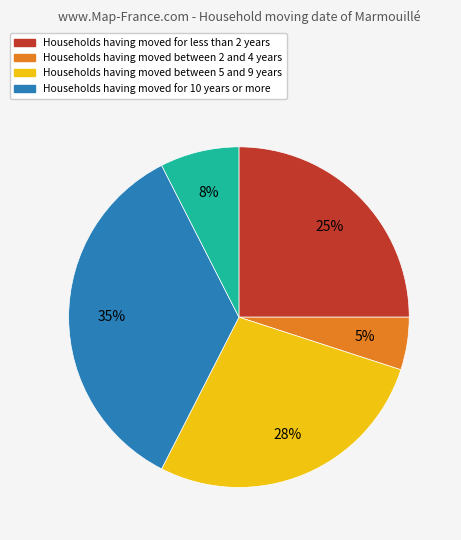

To the nearest percent, what is the average slice percentage?

20%